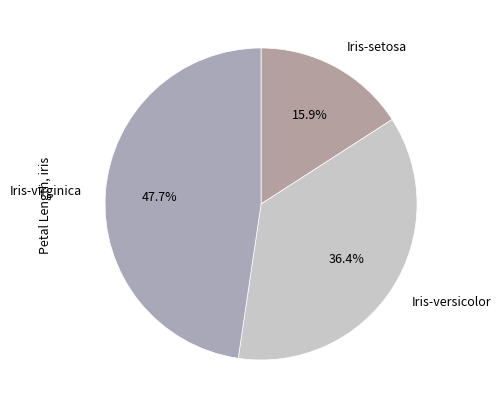

What is the ratio of the value at Iris-versicolor to the value at Iris-setosa?

2.3